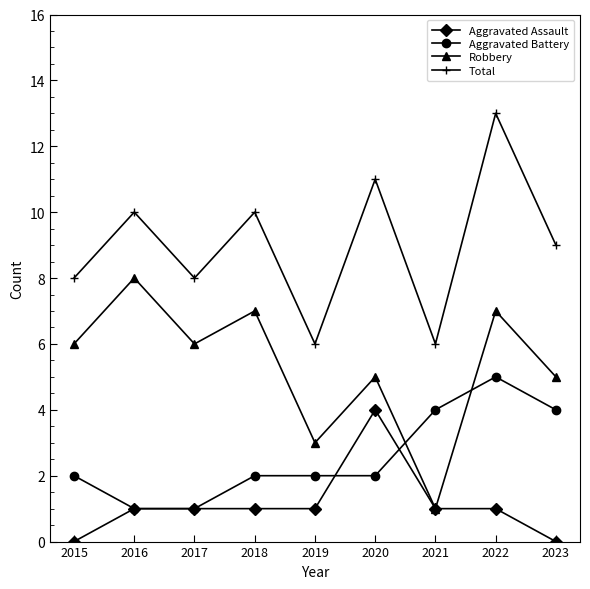

At how many categories does at least one series exceed 2?

9